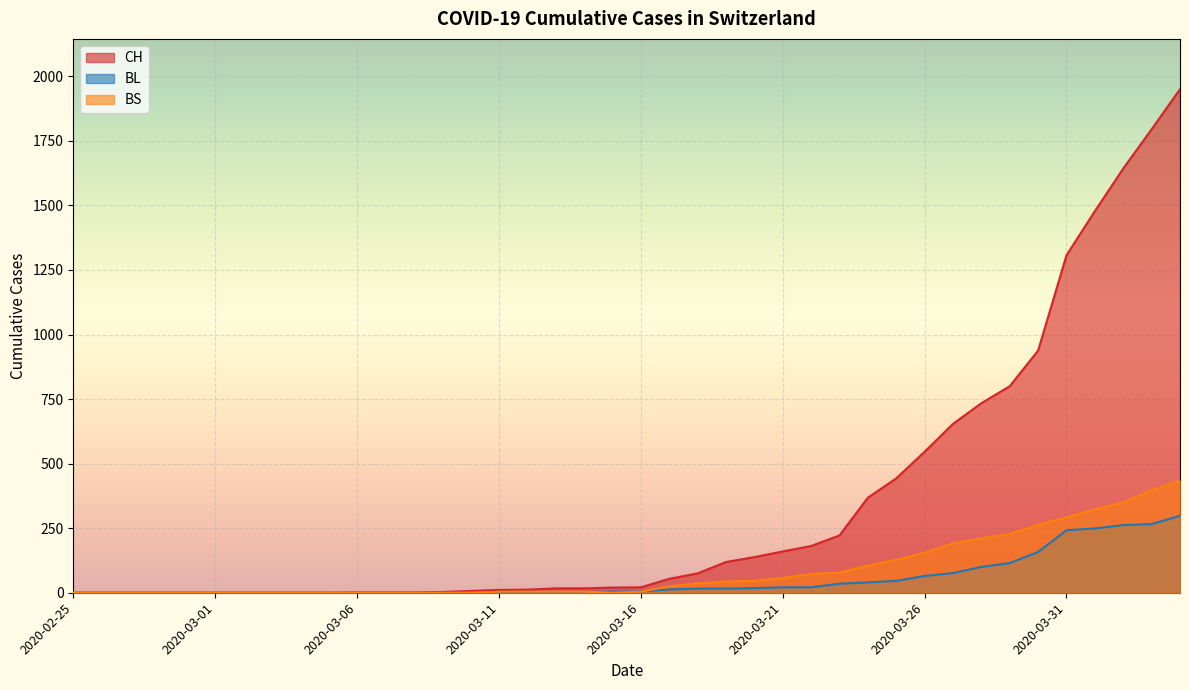

The CH series shows 47 at 2020-03-21. True or false?

False